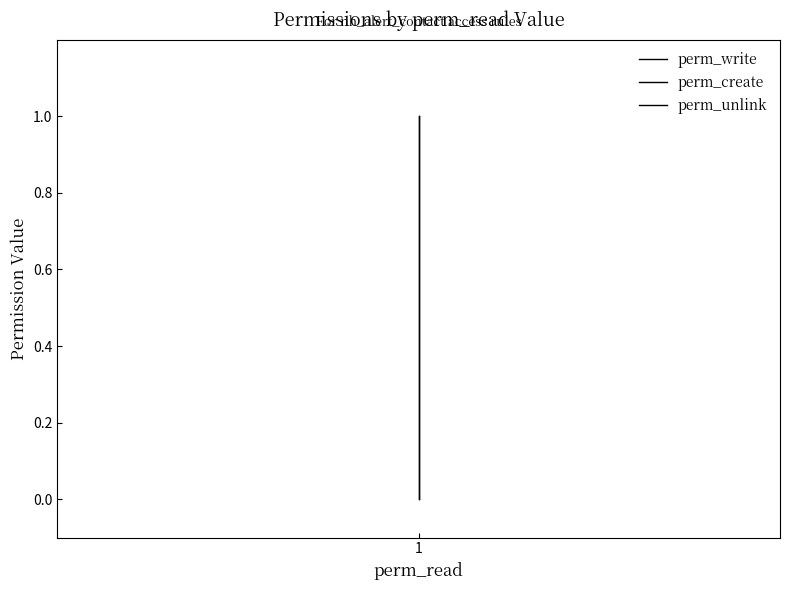

What are all the series names shown in the legend?

perm_write, perm_create, perm_unlink